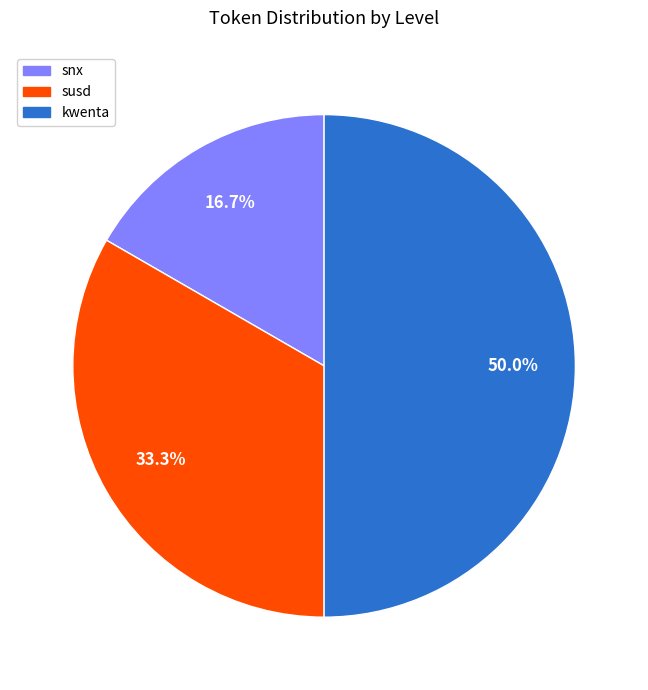

What is the smallest slice in the pie chart?

snx